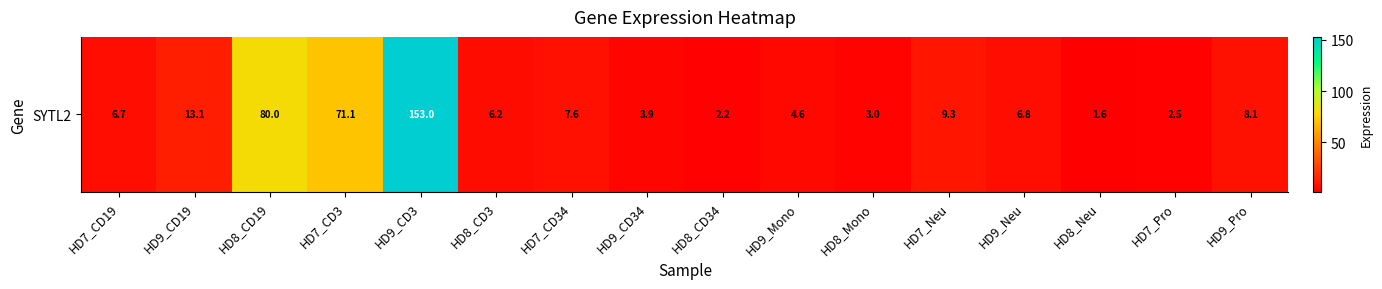

Which category has the lowest value across all series?

HD8_Neu